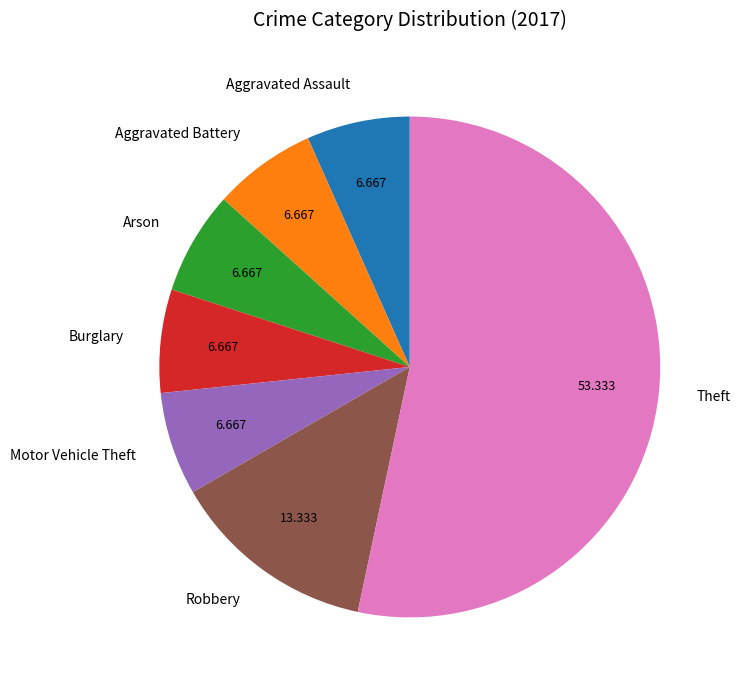

Combined, do Aggravated Battery and Burglary account for over 50%?

No